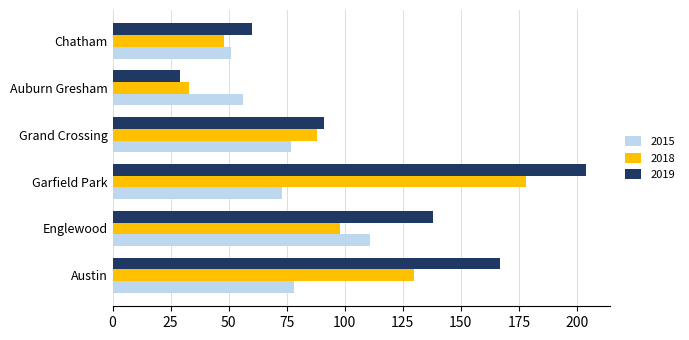

What is the difference between the 2018 values at Garfield Park and Chatham?

130